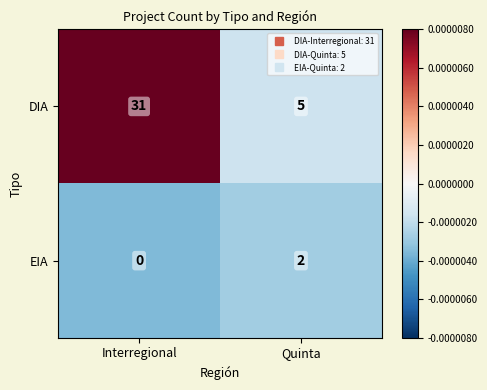

Reading left to right, list all the values displayed in this chart.

DIA: Interregional=31	Quinta=5
EIA: Interregional=0	Quinta=2